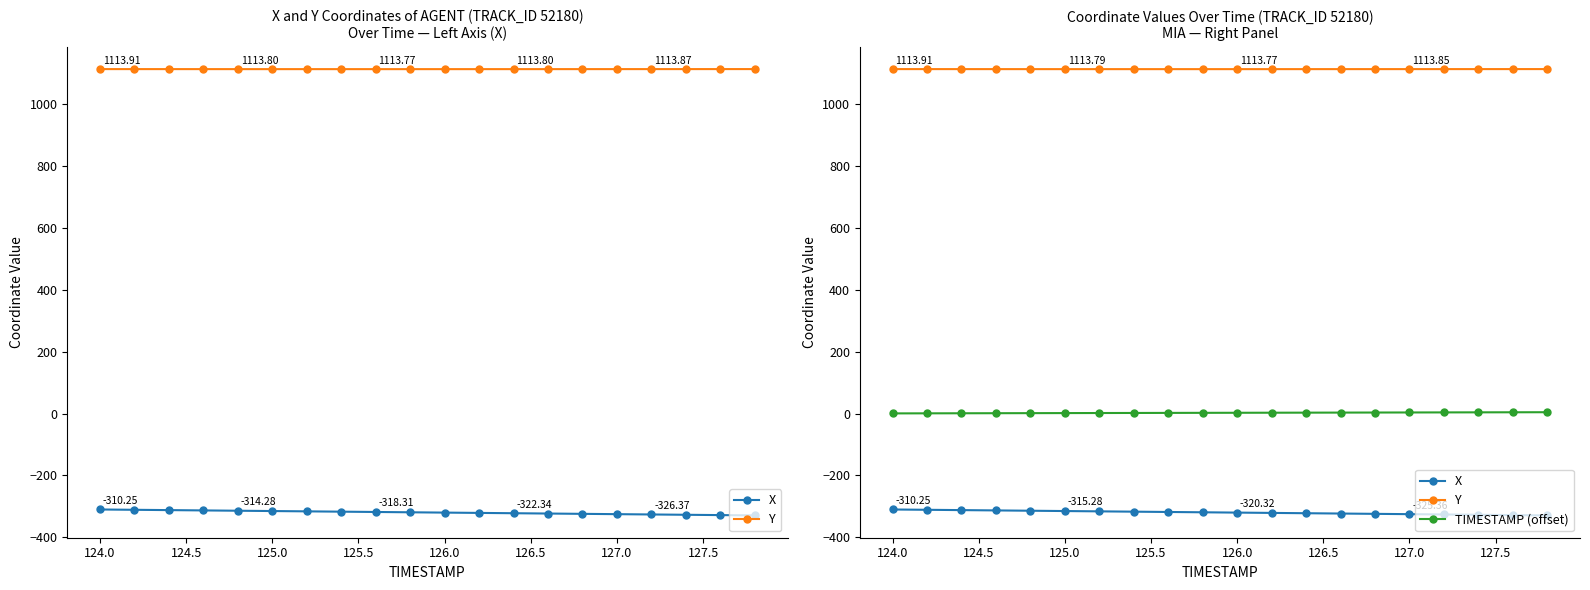

The value of Y at 126.5 is 256.8. True or false?

False